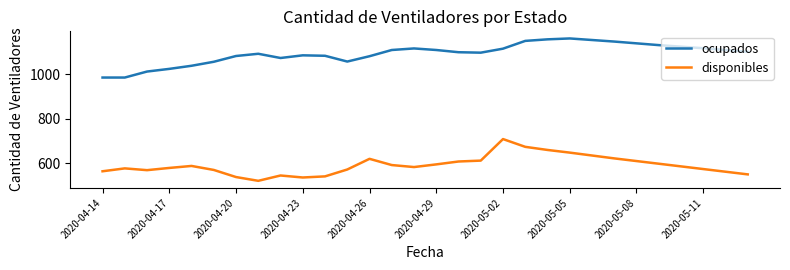

List the series in order of their overall mean, highest first.

ocupados, disponibles